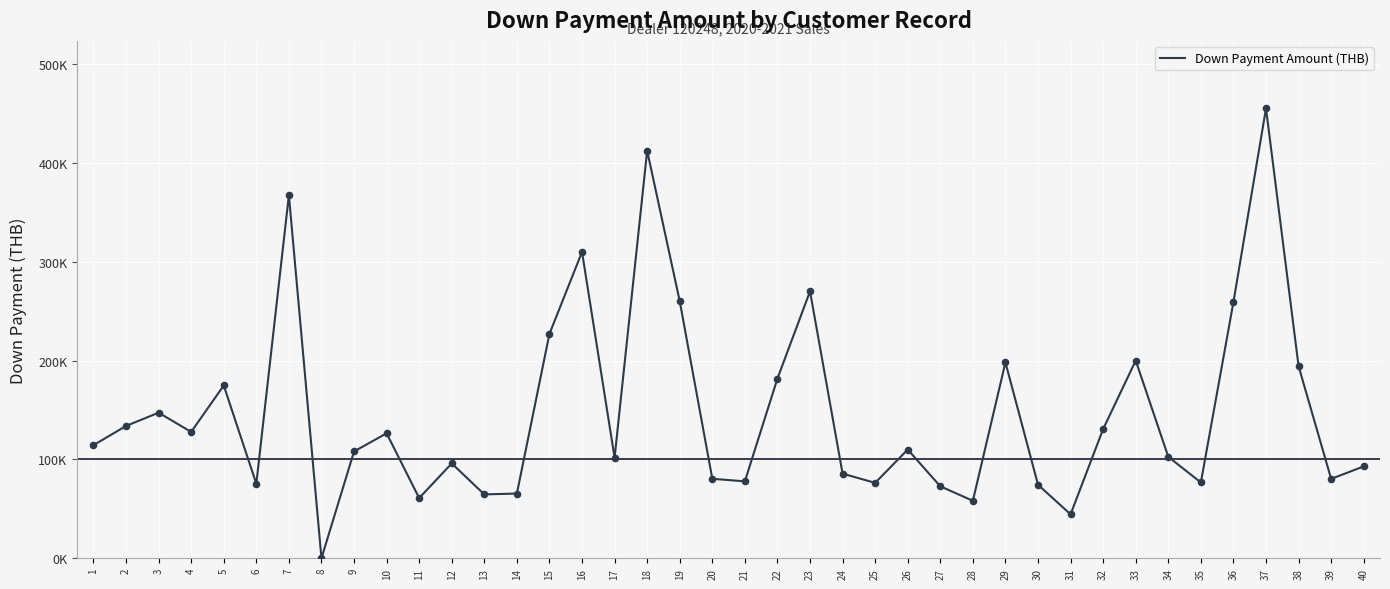

Which has a higher value, 32 or 33?

33